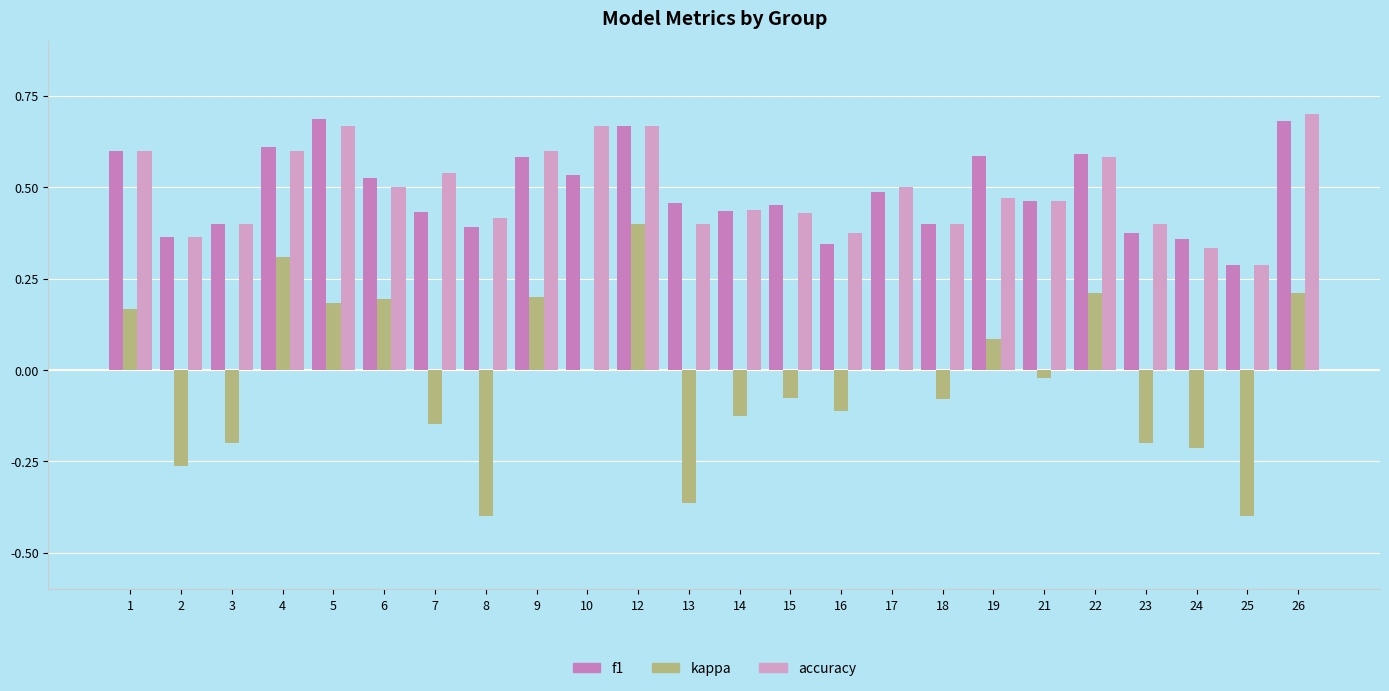

Is it true that accuracy equals 0.6 at 14?

False